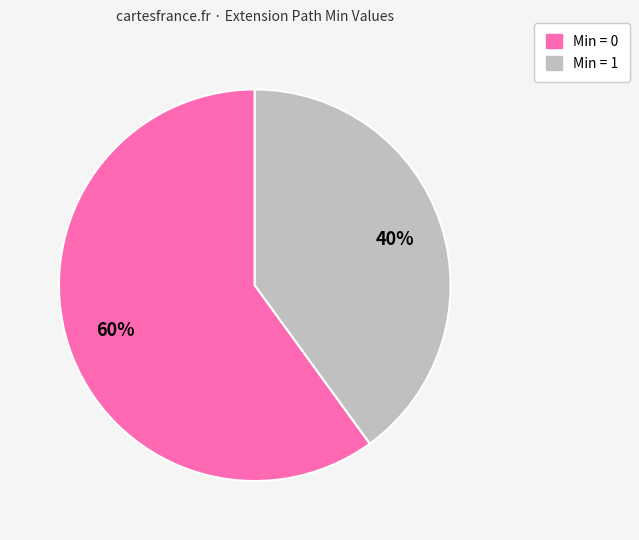

To the nearest percent, what is the average slice percentage?

50%